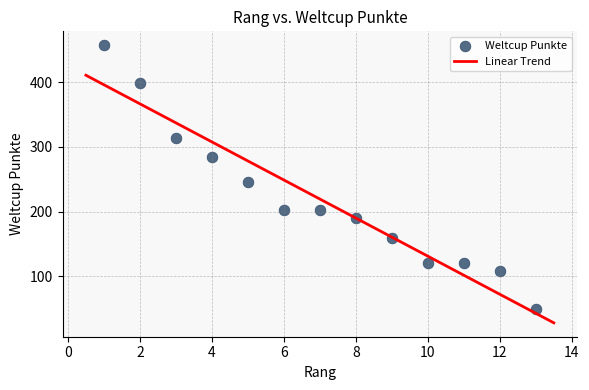

What is the range of X values (max minus min)?

12